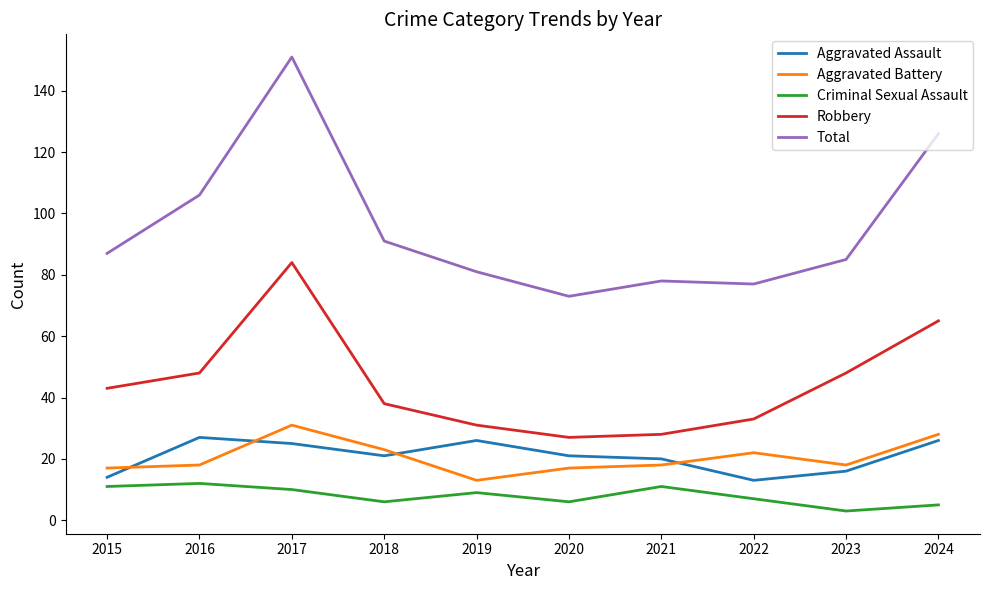

The value of Total at 2019 is 54. True or false?

False